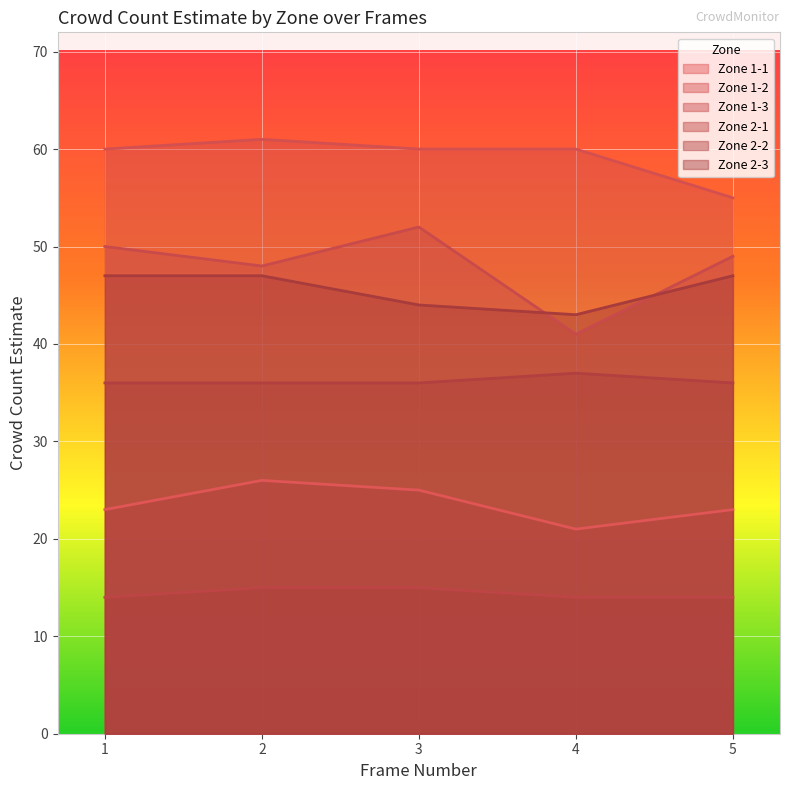

Read the Zone 2-2 value at 3.

36